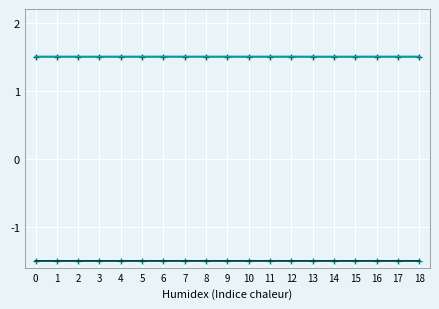

What is the spread (max minus min) of values at 8?

3.0